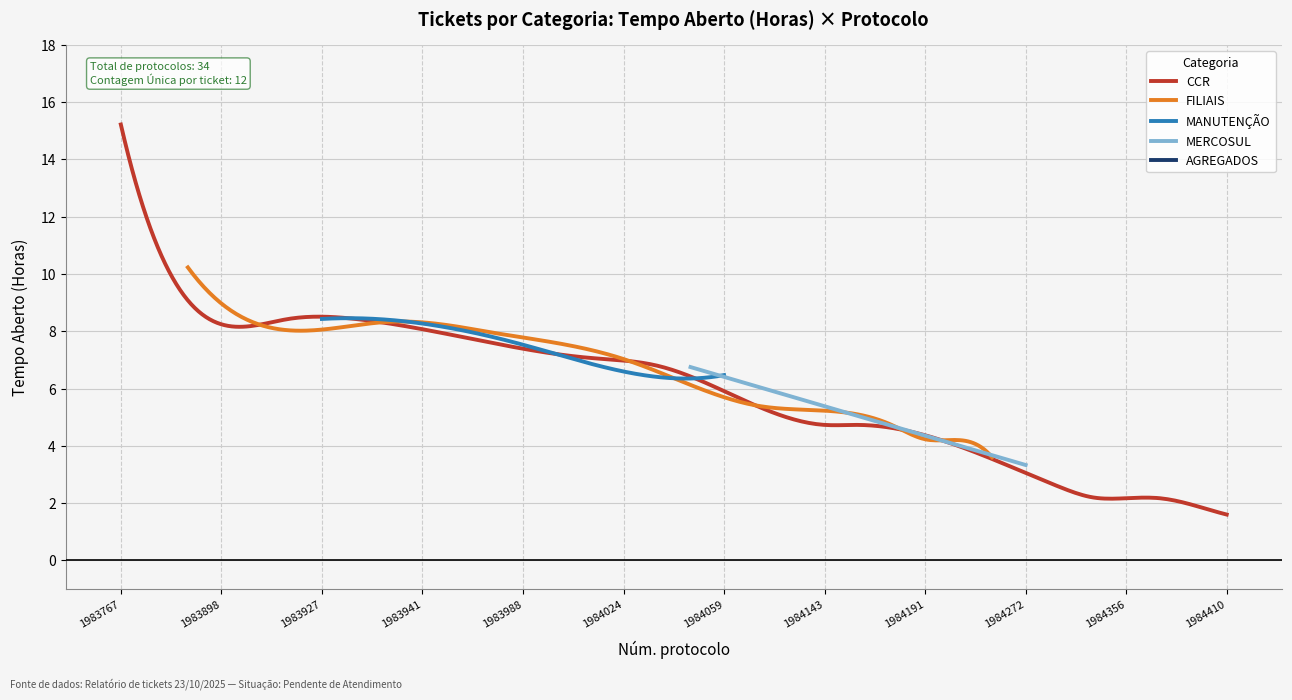

True or false: MANUTENÇÃO and MERCOSUL cross at least once.

False